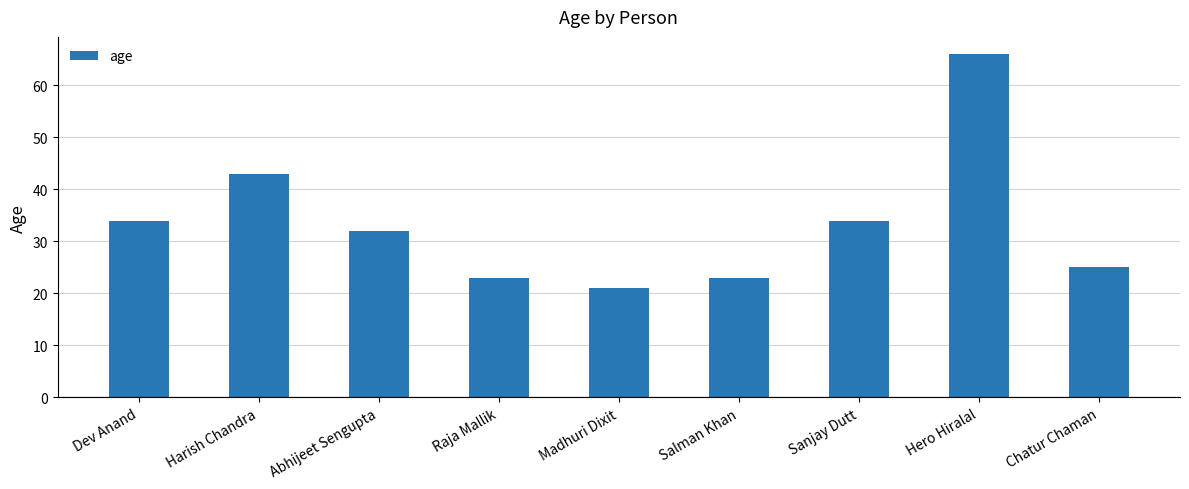

Where does the data first go above 32?

Dev Anand